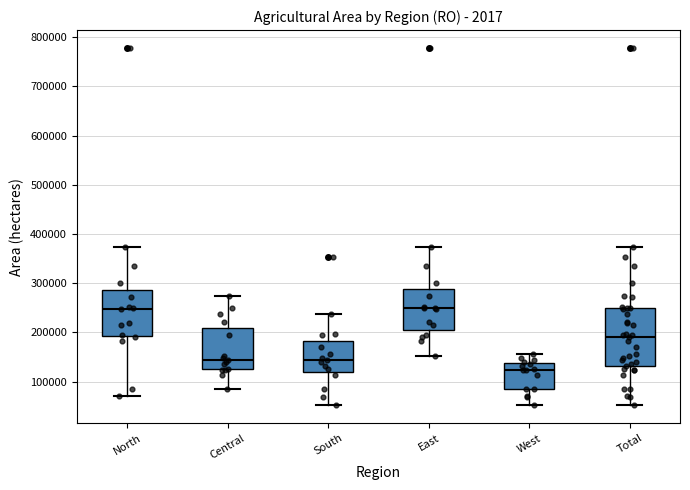

Reading left to right, transcribe this box plot: for each box, give where its median line is, the range the box spans, and where its two whiskers end, as read against the y-axis. The values are not printed on the chart, so give them approximately, as read against the axis.

North: median 250000, box 190000 to 290000, whiskers 70000 to 370000
Central: median 140000, box 130000 to 210000, whiskers 80000 to 270000
South: median 140000, box 120000 to 180000, whiskers 50000 to 240000
East: median 250000, box 200000 to 290000, whiskers 150000 to 370000
West: median 120000, box 80000 to 140000, whiskers 50000 to 160000
Total: median 190000, box 130000 to 250000, whiskers 50000 to 370000